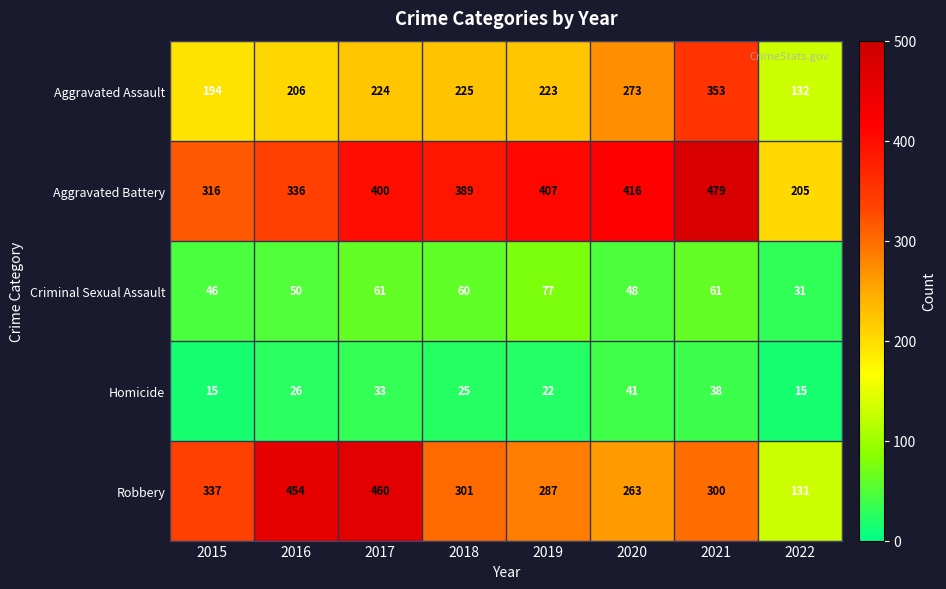

At how many categories does at least one series exceed 149?

8